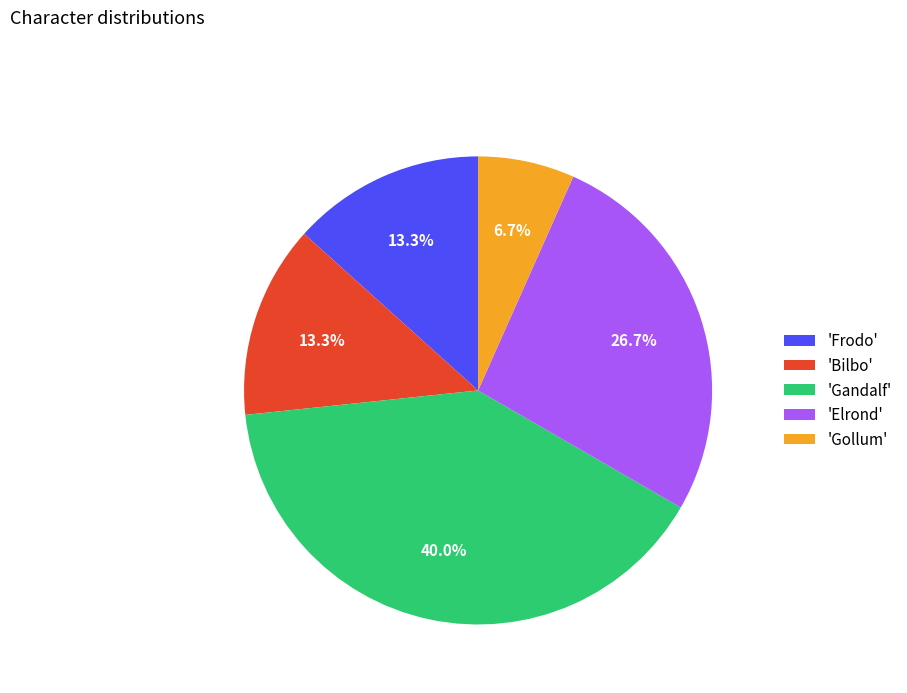

What is the ratio of the value at 'Elrond' to the value at 'Bilbo'?

2.0